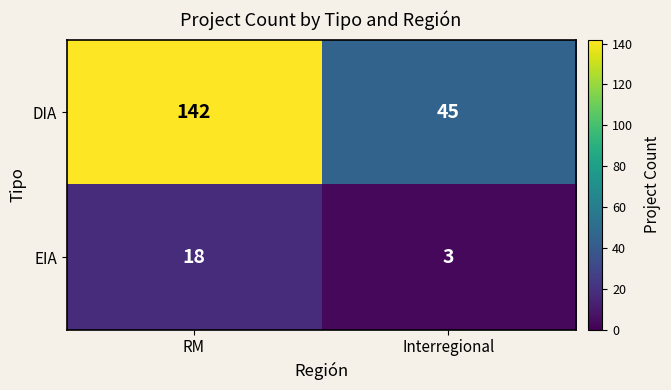

List the series in order of their overall mean, highest first.

DIA, EIA